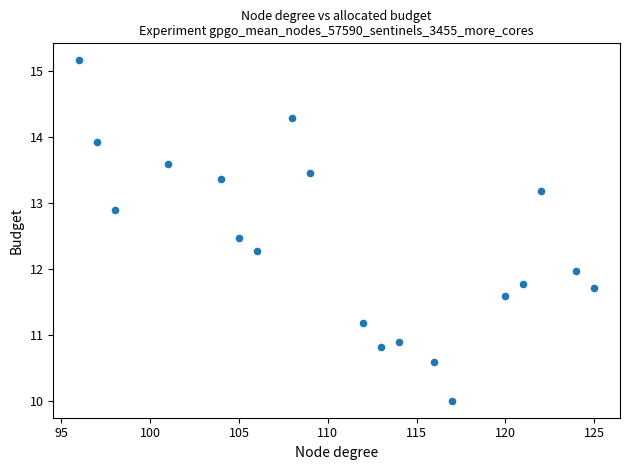

What is the range of Y values (max minus min)?

5.2